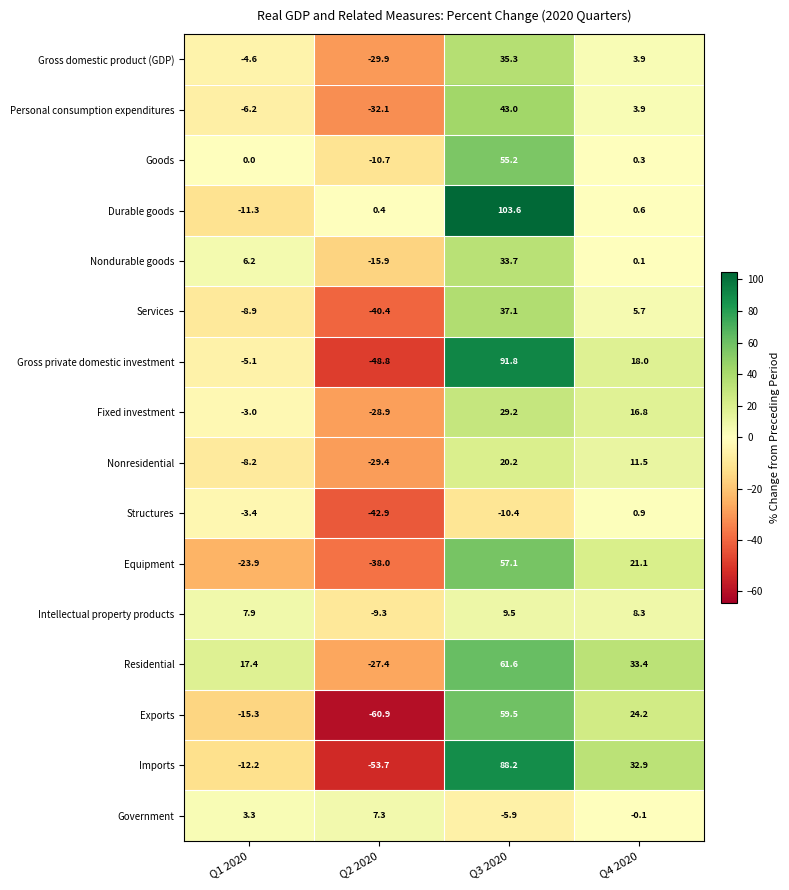

Is it true that Nondurable goods equals 6.2 at Q1 2020?

True